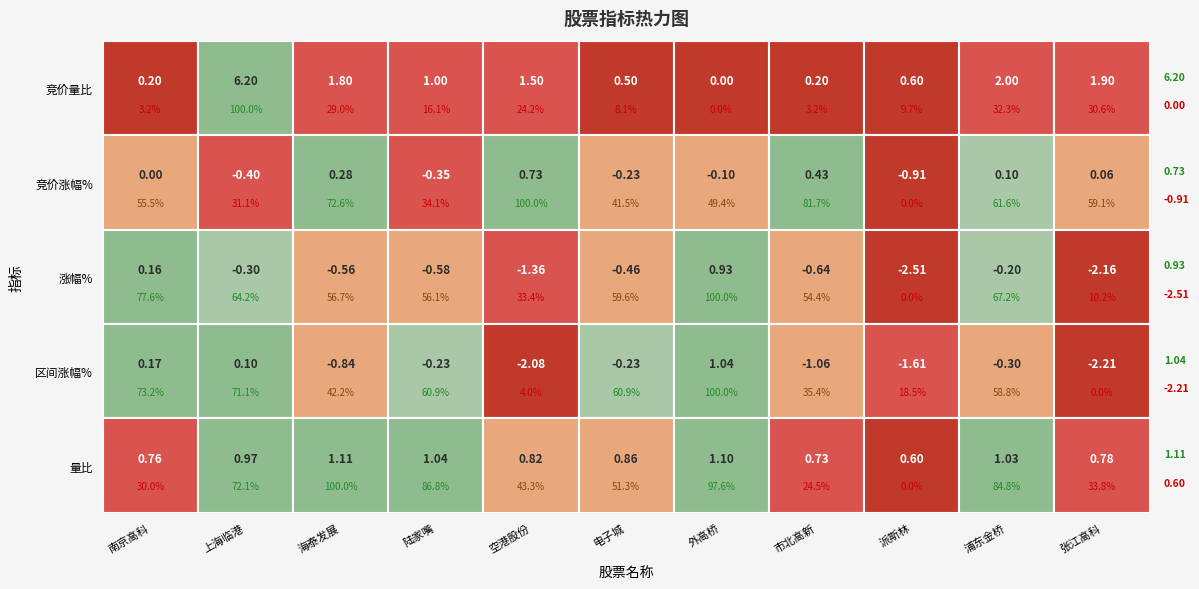

What is the average value of the 区间涨幅% series?

-0.7